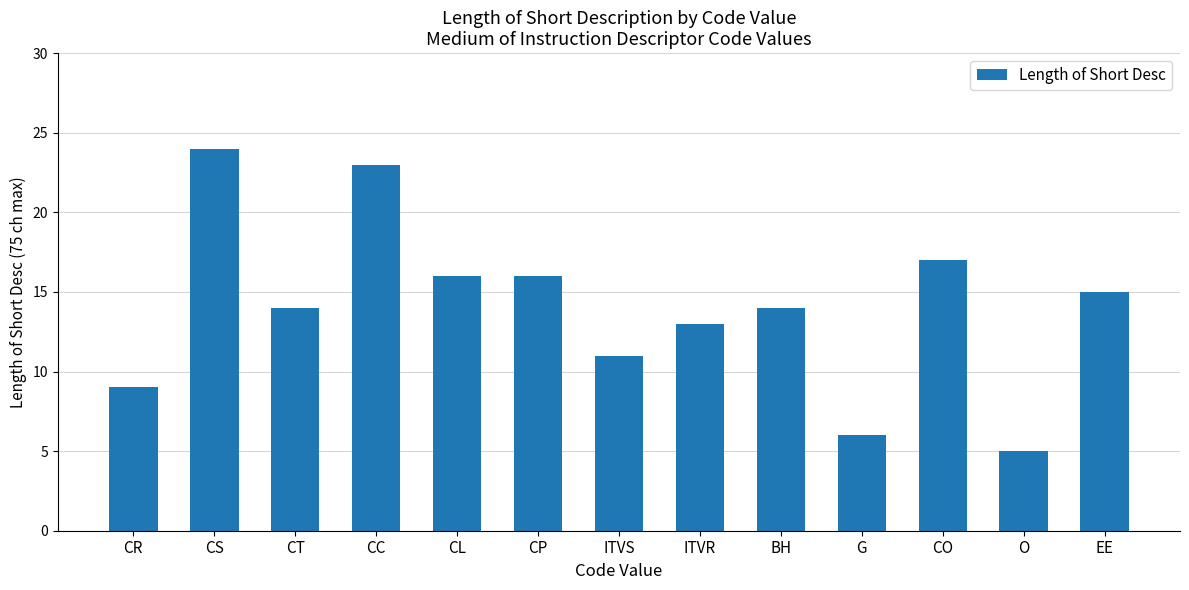

What is the ratio of the value at CP to the value at BH?

1.1